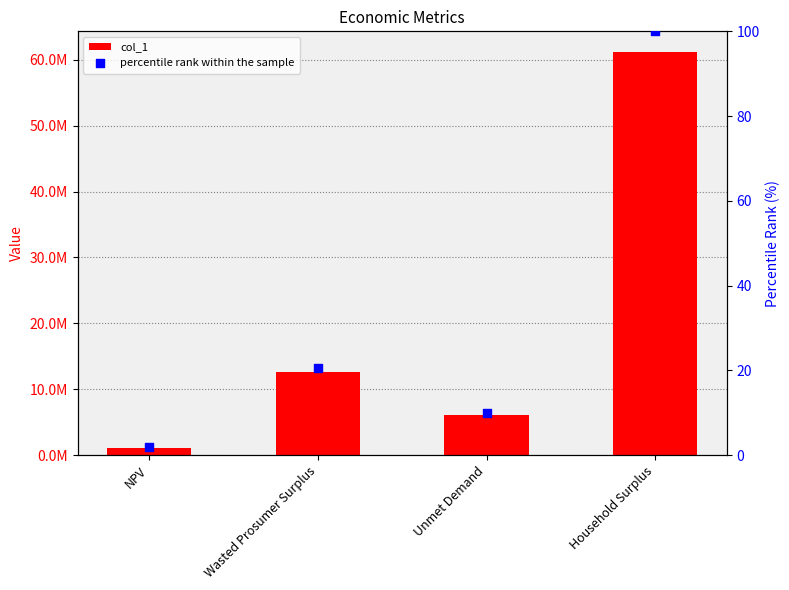

Which series contains the lowest Y value?

percentile rank within the sample